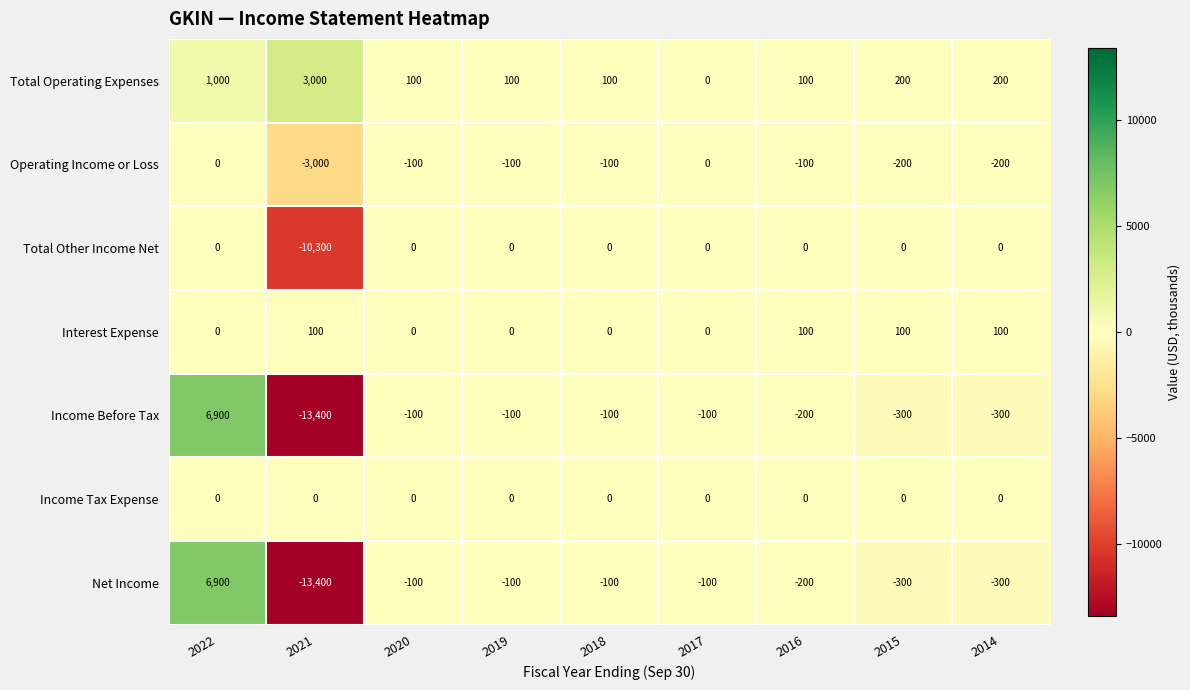

At which label does Income Before Tax first exceed -100?

2022